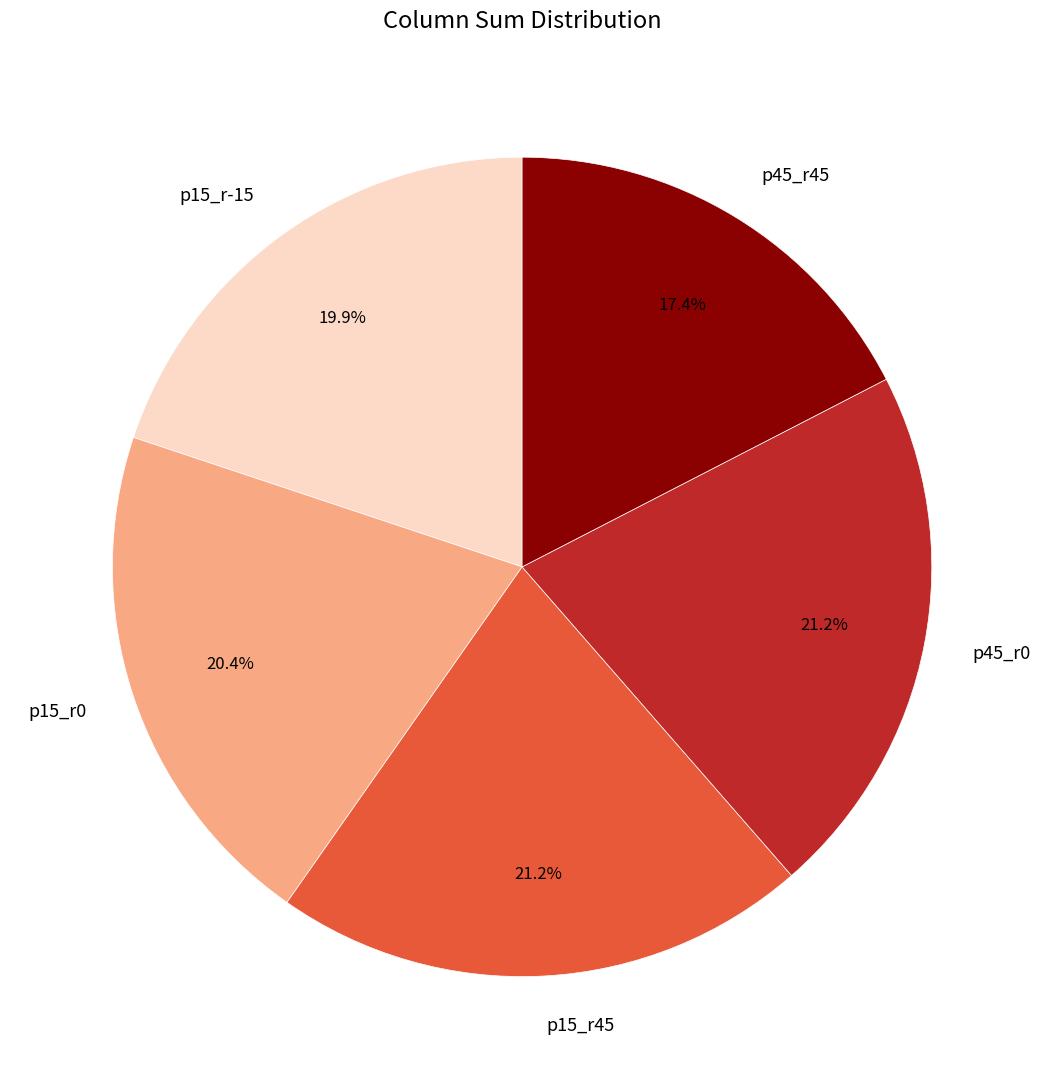

What is the smallest slice in the pie chart?

p45_r45